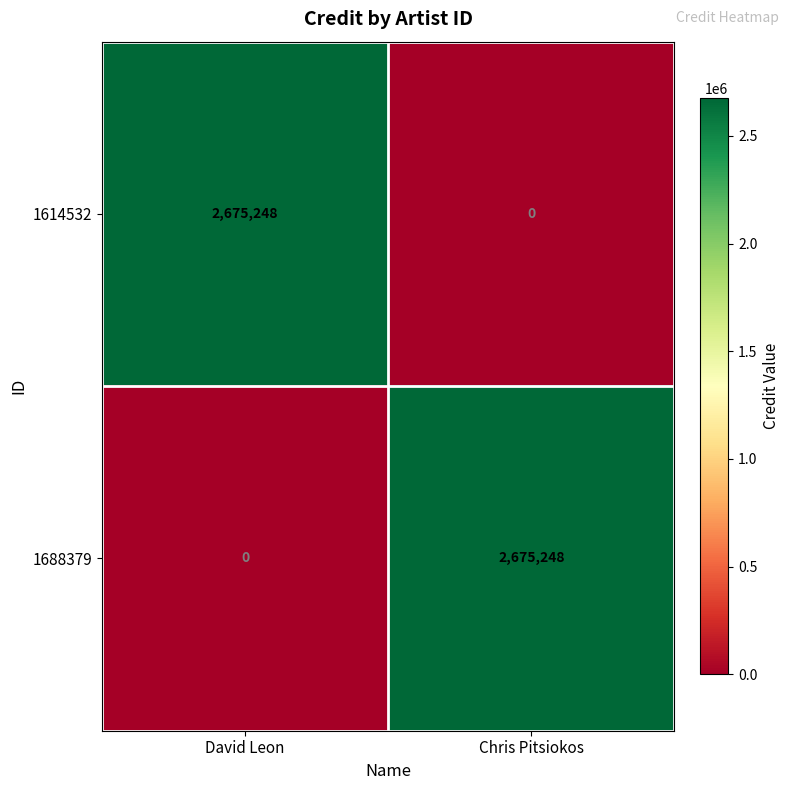

Reading right to left, what are all the values shown in this chart?

1614532: 0	2675248
1688379: 2675248	0